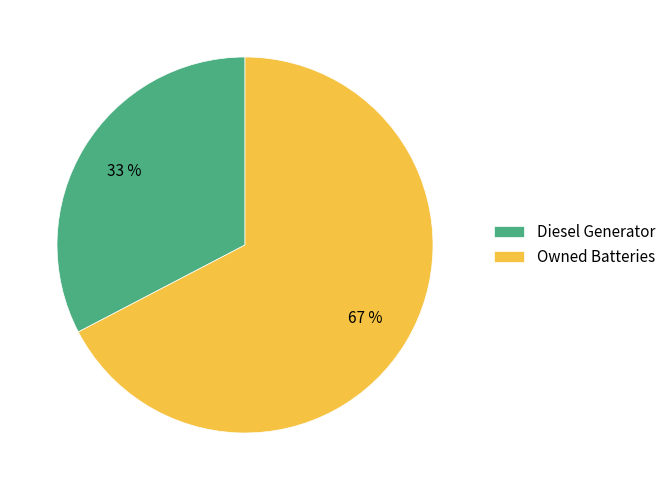

What is the smallest slice in the pie chart?

Diesel Generator